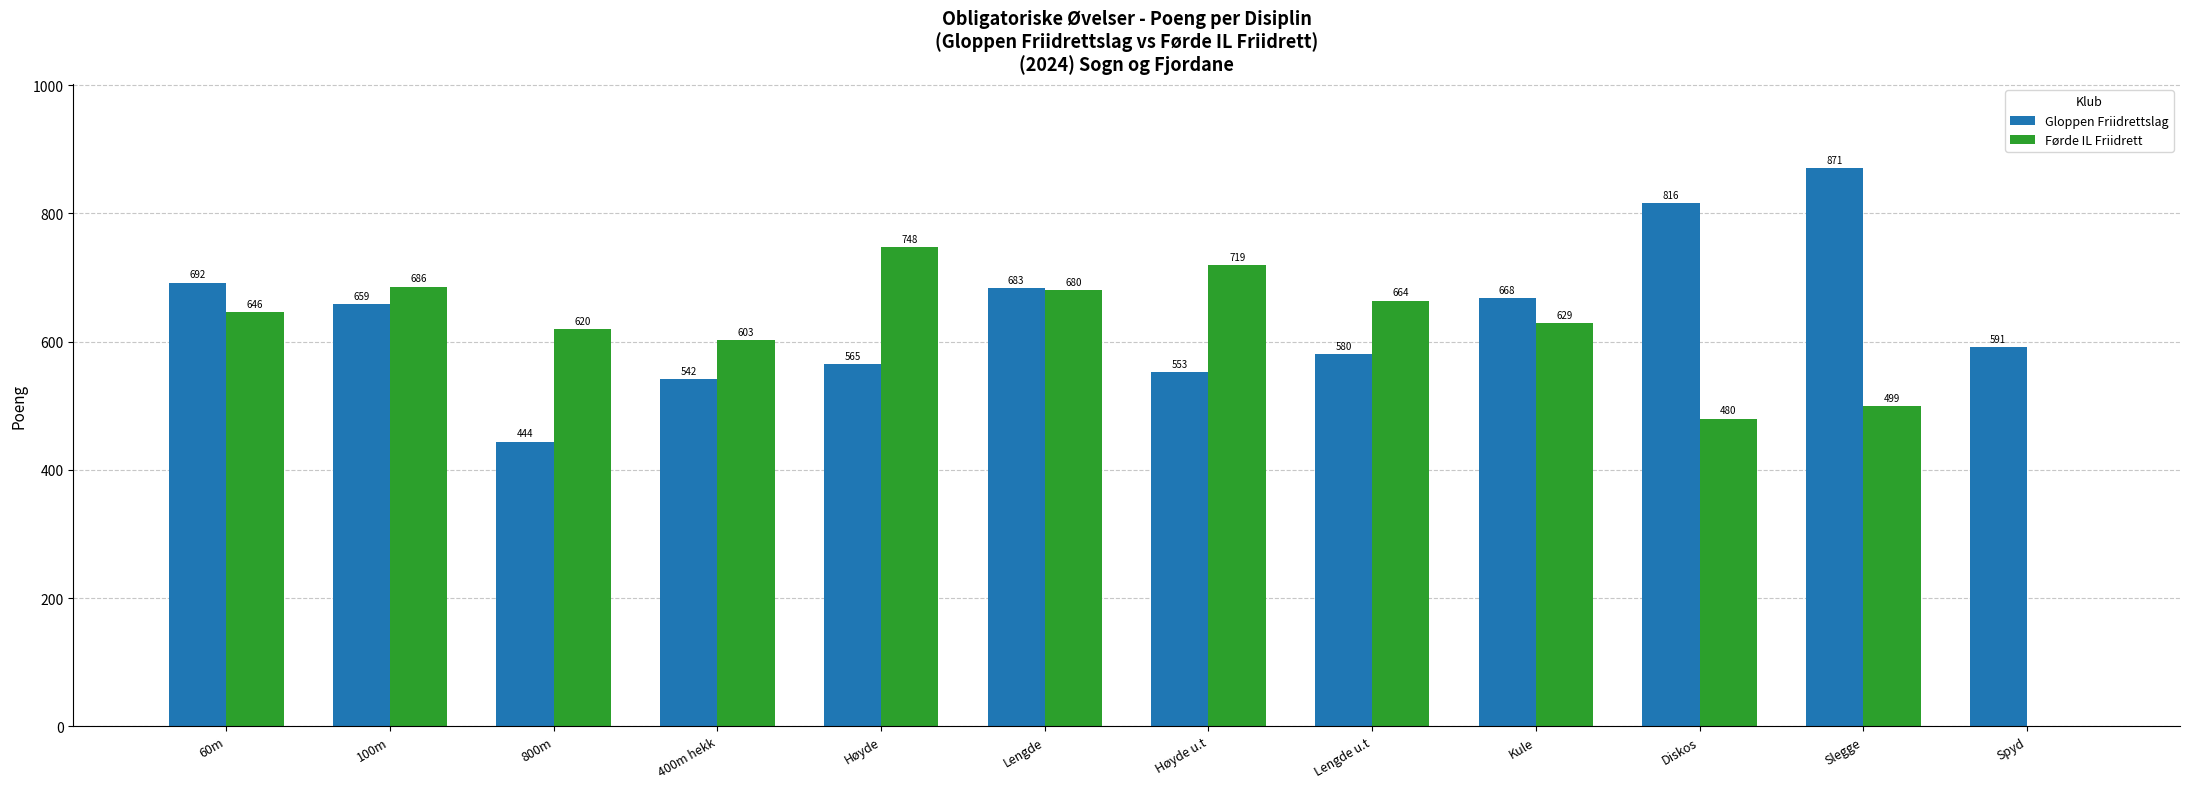

Is the value of Gloppen Friidrettslag at Spyd greater than the value of Førde IL Friidrett at Høyde?

No